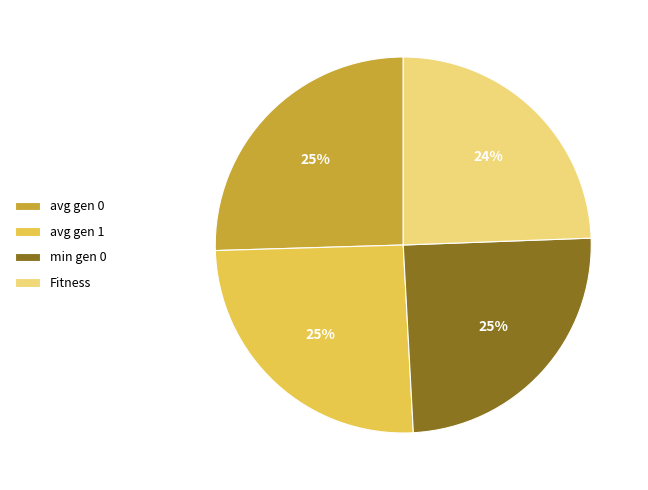

To the nearest percent, what is the difference between the largest and smallest slice percentages?

1%